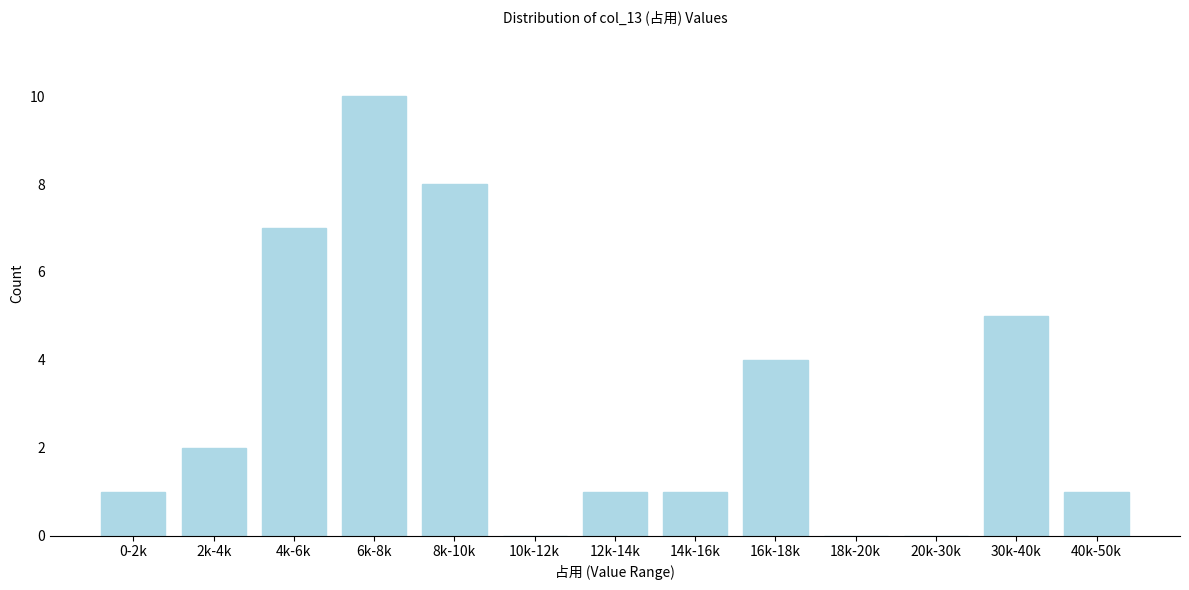

Reading left to right, extract all data points from this chart.

0-2k=1	2k-4k=2	4k-6k=7	6k-8k=10	8k-10k=8	10k-12k=0	12k-14k=1	14k-16k=1	16k-18k=4	18k-20k=0	20k-30k=0	30k-40k=5	40k-50k=1